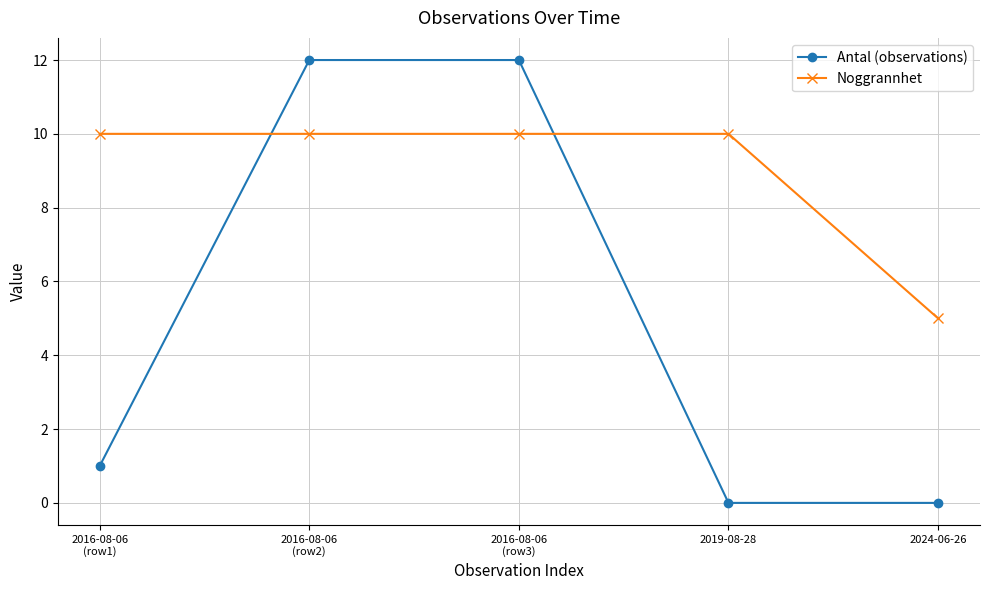

How many distinct data groups are displayed?

2